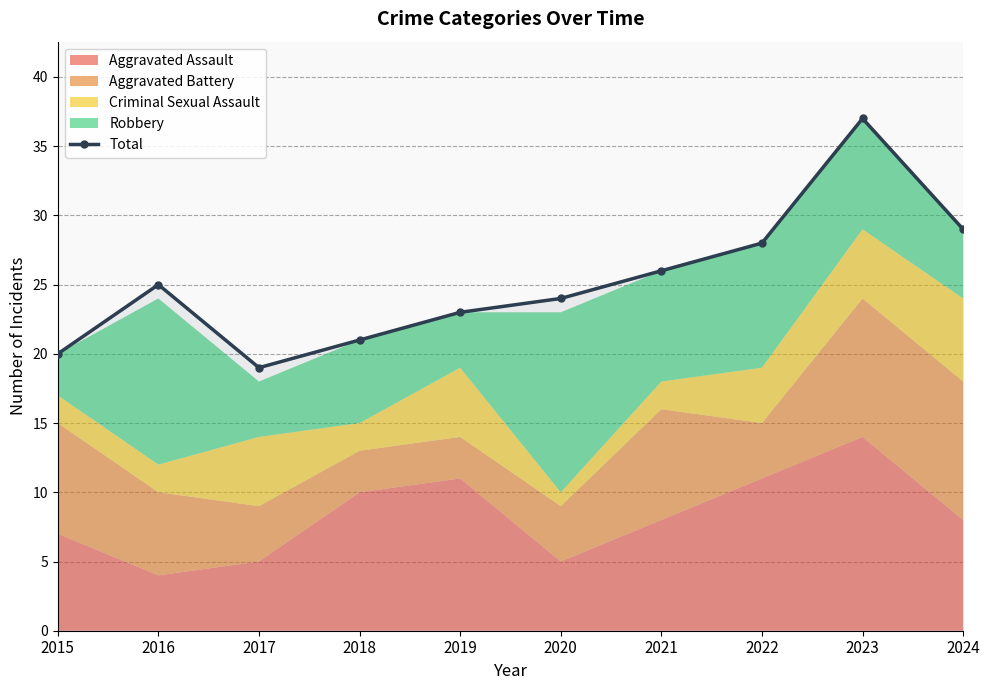

What is the value of the 9th point from the left?

37